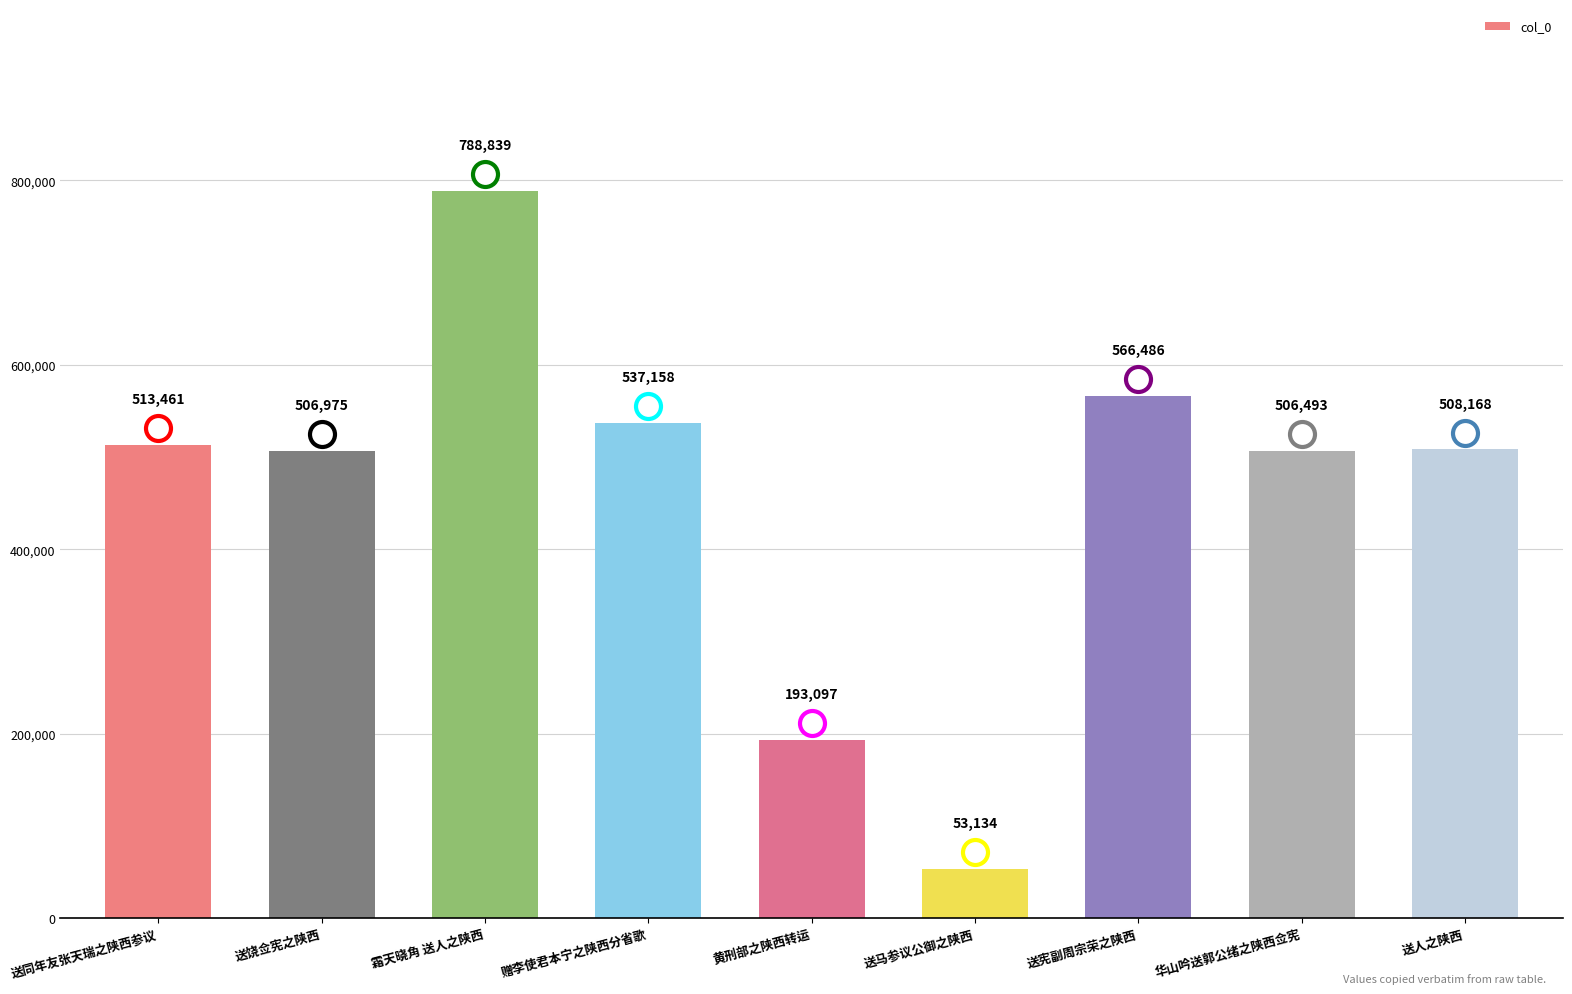

Reading left to right, list all the values displayed in this chart.

送同年友张天瑞之陕西参议=513461	送饶佥宪之陕西=506975	霜天晓角 送人之陕西=788839	赠李使君本宁之陕西分省歌=537158	黄刑部之陕西转运=193097	送马参议公御之陕西=53134	送宪副周宗荣之陕西=566486	华山吟送郭公绪之陕西佥宪=506493	送人之陕西=508168